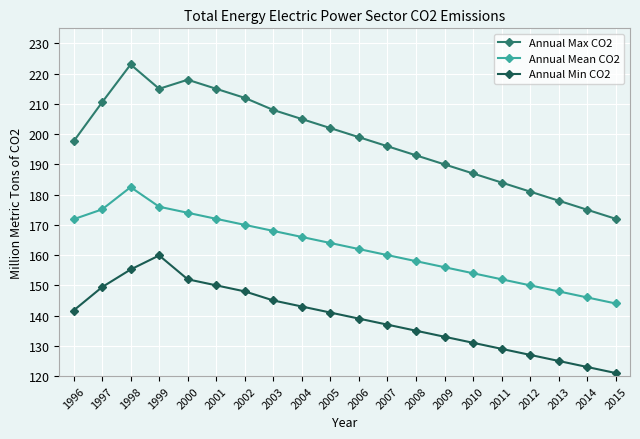

Where is the first local maximum for Annual Max CO2?

1998